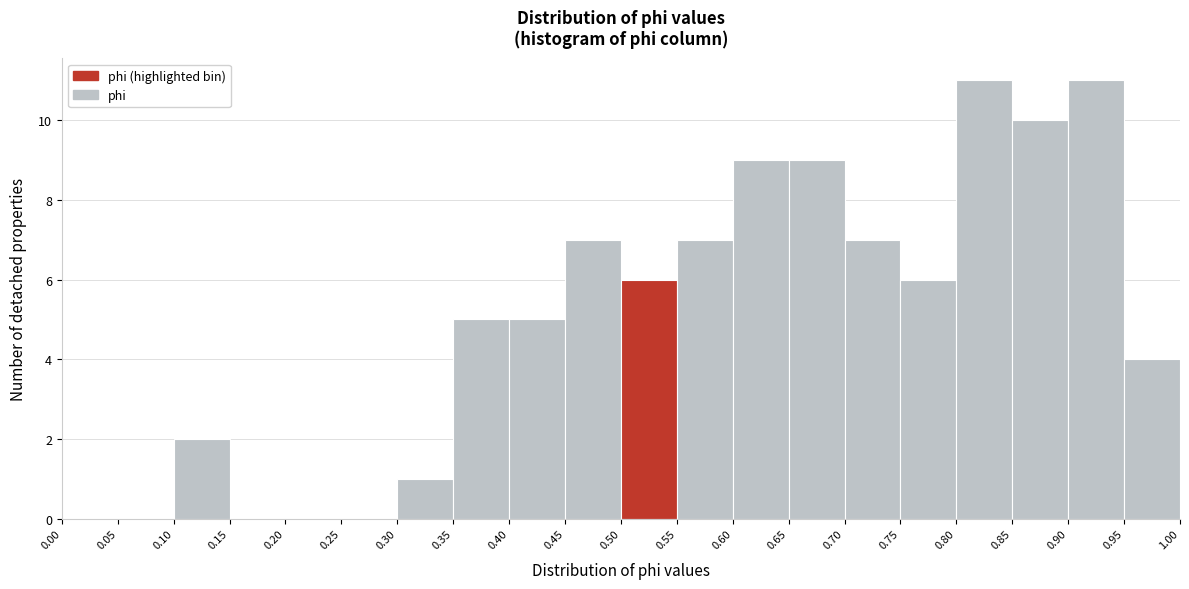

Reading left to right, transcribe this chart: for each bar, give the range it covers on the x-axis and its height. The values are not printed on the chart, so give them approximately, as read against the axis.

0.00 to 0.05: 0
0.05 to 0.10: 0
0.10 to 0.15: 2
0.15 to 0.20: 0
0.20 to 0.25: 0
0.25 to 0.30: 0
0.30 to 0.35: 1
0.35 to 0.40: 5
0.40 to 0.45: 5
0.45 to 0.50: 7
0.50 to 0.55: 6
0.55 to 0.60: 7
0.60 to 0.65: 9
0.65 to 0.70: 9
0.70 to 0.75: 7
0.75 to 0.80: 6
0.80 to 0.85: 11
0.85 to 0.90: 10
0.90 to 0.95: 11
0.95 to 1.00: 4